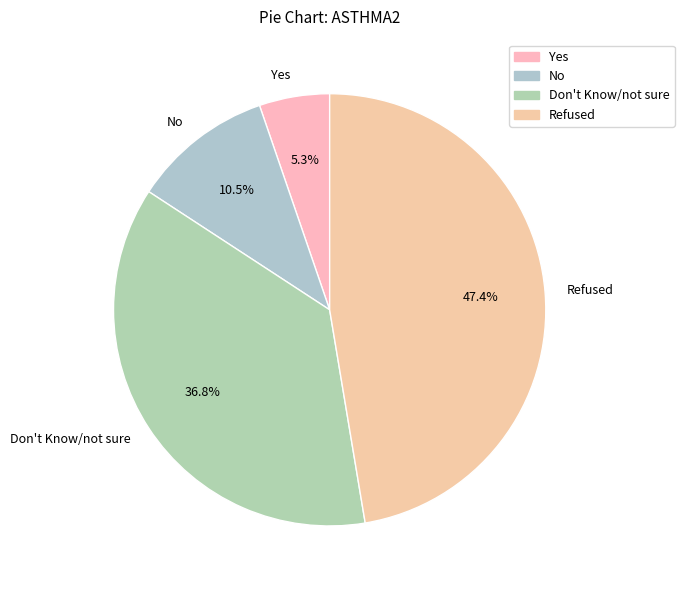

Rank the categories by value from highest to lowest.

Refused, Don't Know/not sure, No, Yes